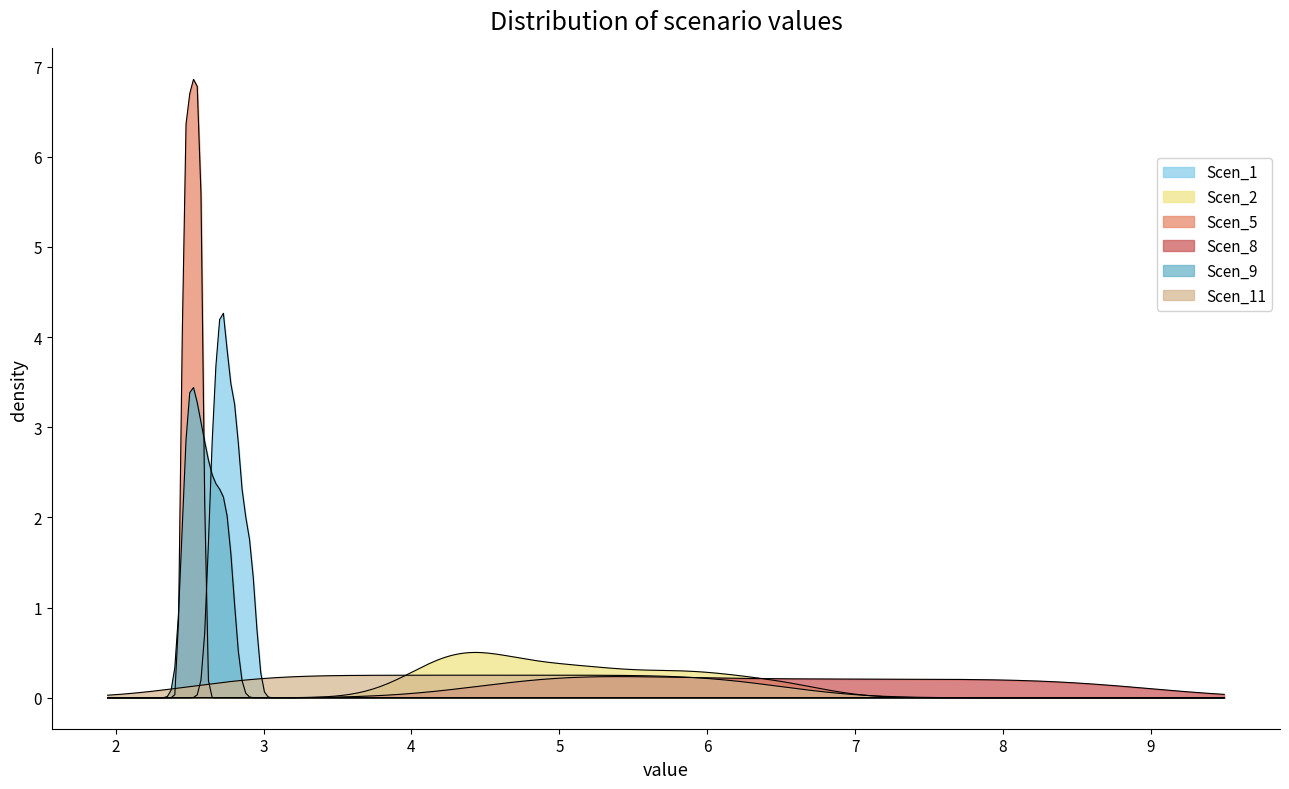

What is the value of the Scen_5 point at the 35th from the left?

2.6